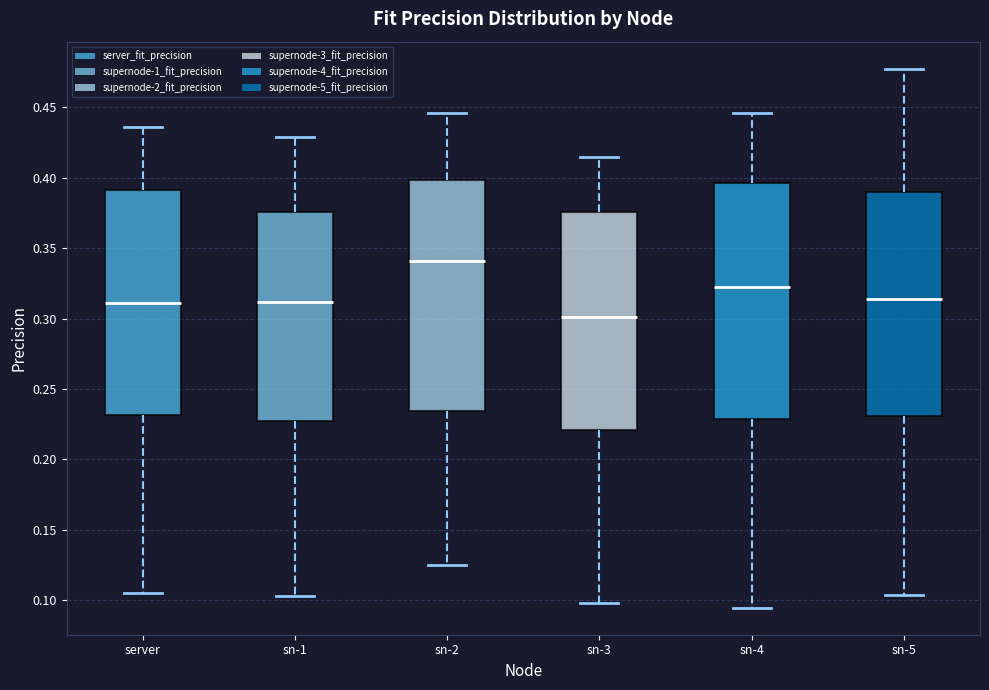

Which box's median line is the highest?

sn-2